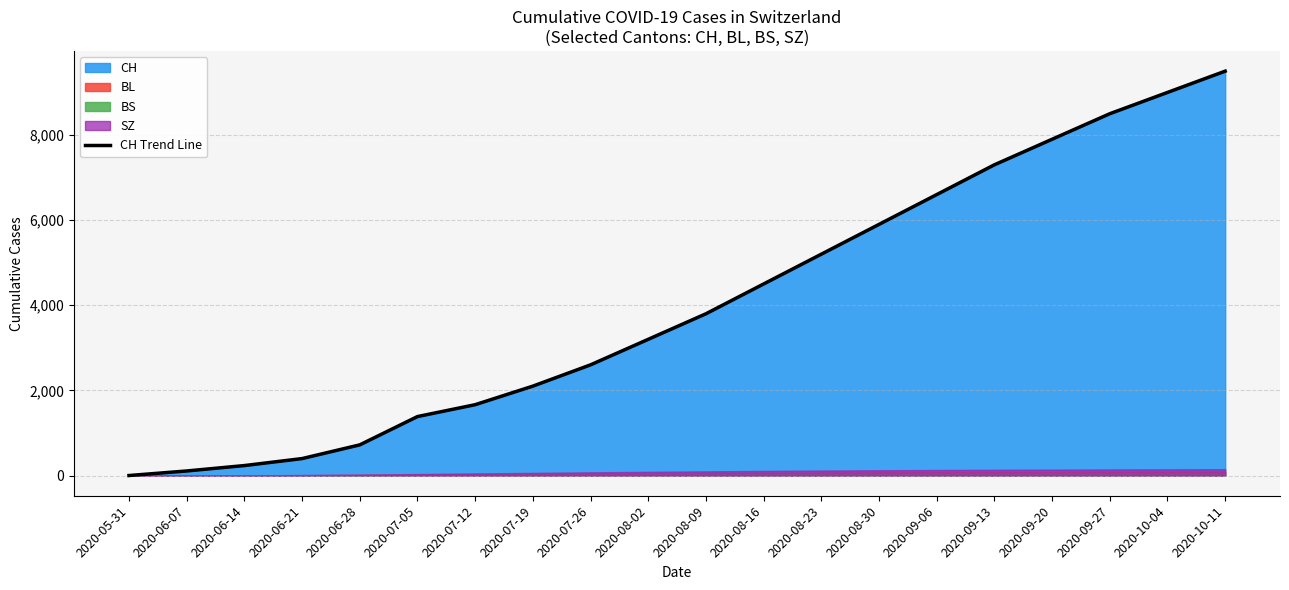

At which label is the value closest to 4750?

2020-08-16